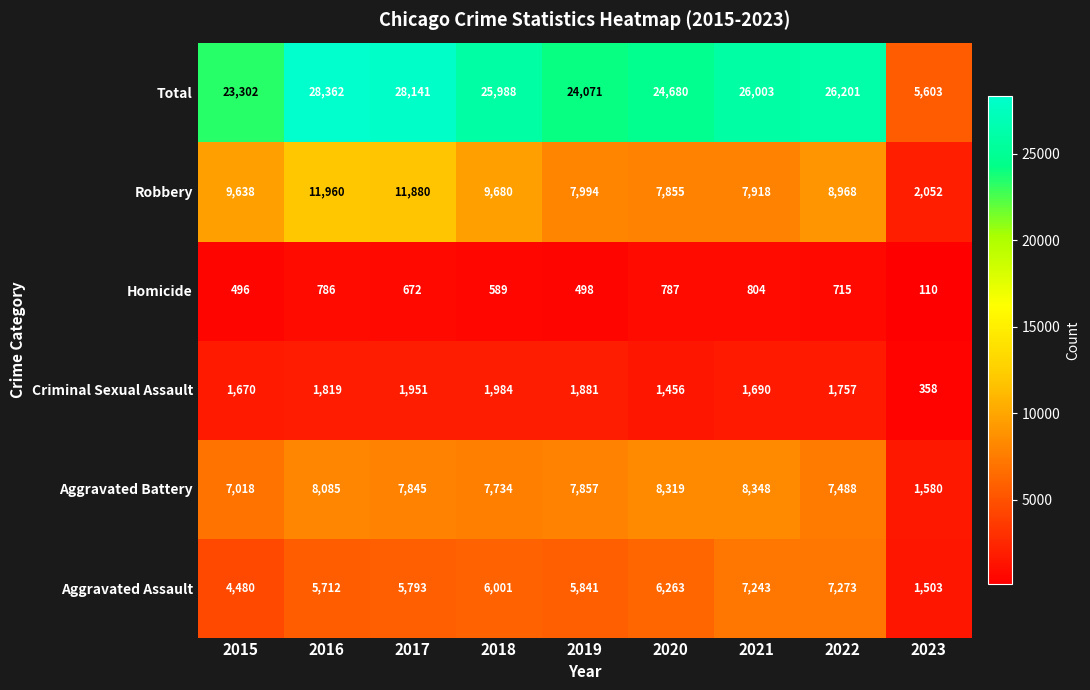

True or false: Criminal Sexual Assault has a value of 1096 at 2017.

False